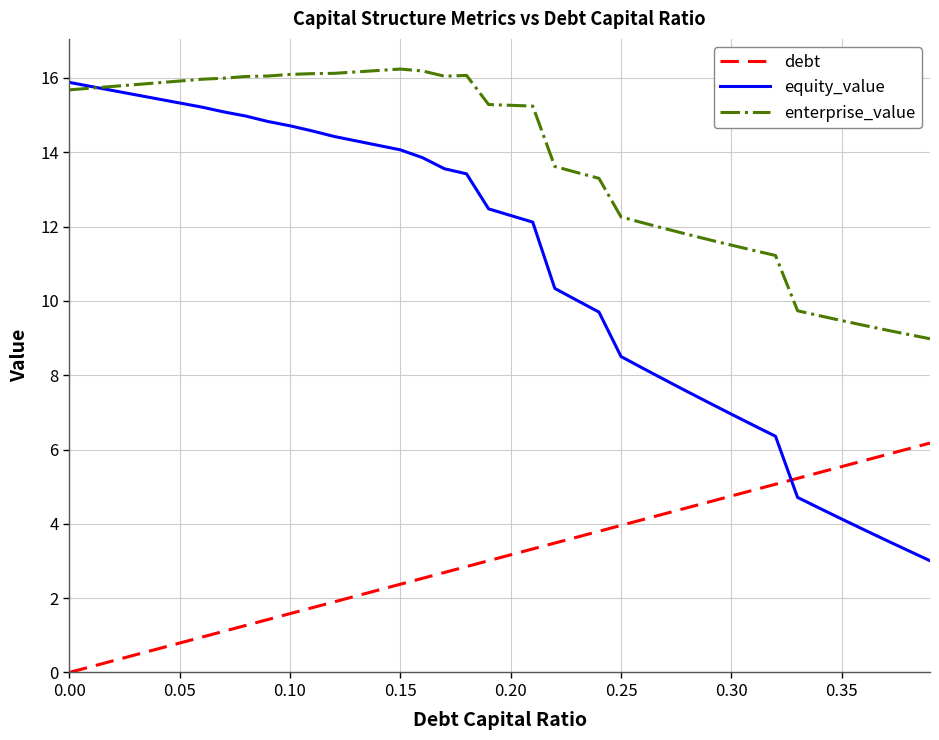

True or false: enterprise_value and debt intersect in this chart.

False